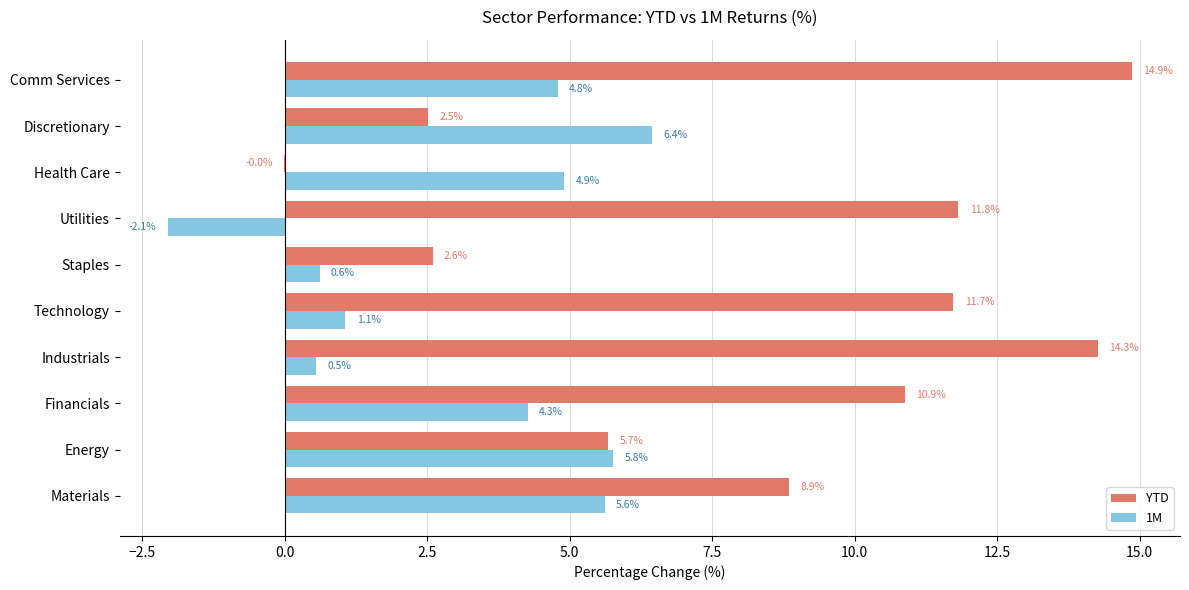

Is it true that YTD equals 18.2 at Financials?

False